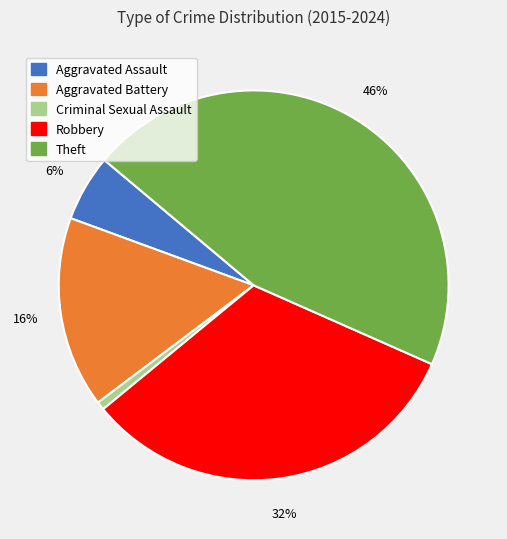

Is it true that Theft is 59% of the pie?

False